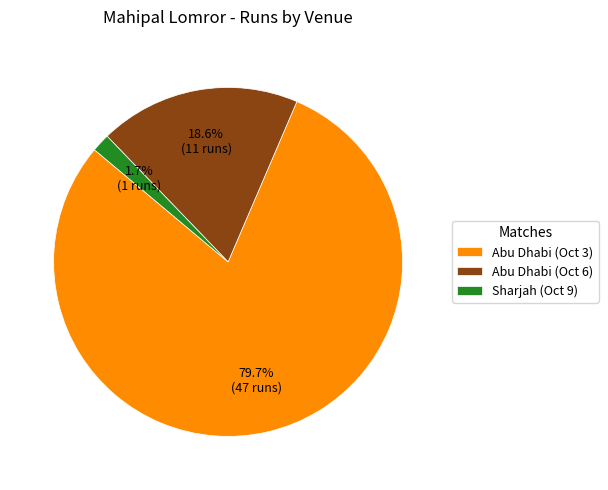

To the nearest percent, what is the combined percentage of Abu Dhabi (Oct 6) and Abu Dhabi (Oct 3)?

98%